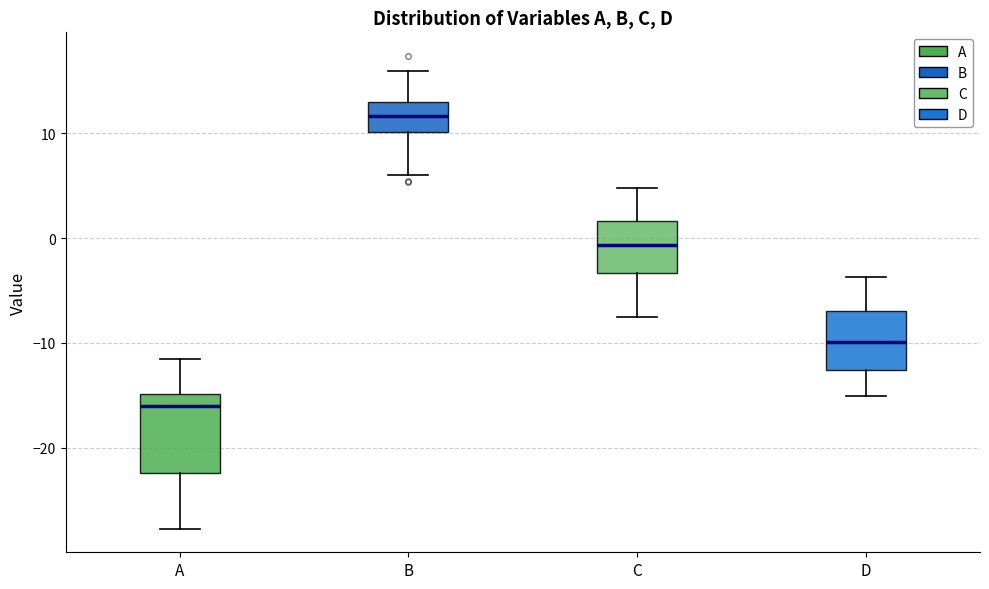

Reading left to right, transcribe this box plot: for each box, give where its median line is, the range the box spans, and where its two whiskers end, as read against the y-axis. The values are not printed on the chart, so give them approximately, as read against the axis.

A: median -16, box -22 to -15, whiskers -28 to -11
B: median 12, box 10 to 13, whiskers 6 to 16
C: median -1, box -3 to 2, whiskers -8 to 5
D: median -10, box -13 to -7, whiskers -15 to -4